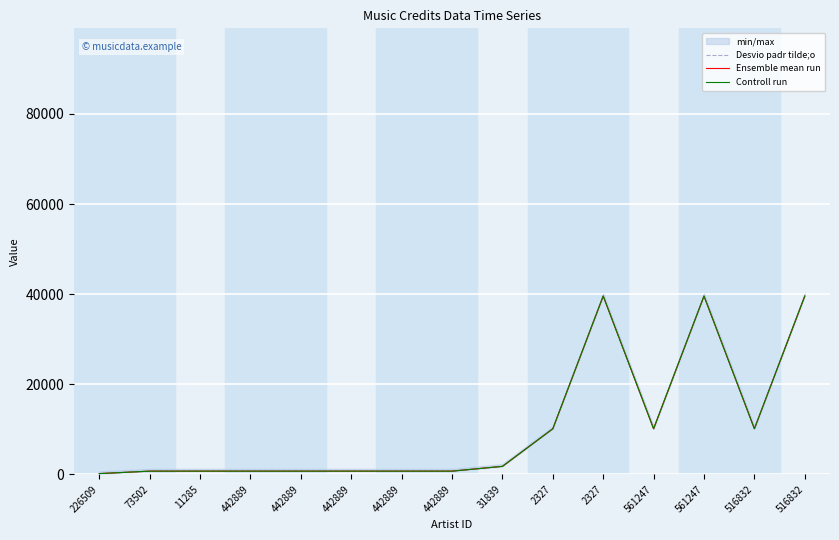

What is the label of the 6th point from the left?

442889